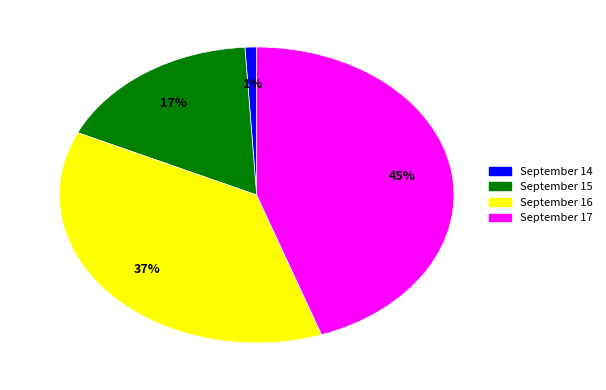

Rank the categories by value from lowest to highest.

September 14, September 15, September 16, September 17